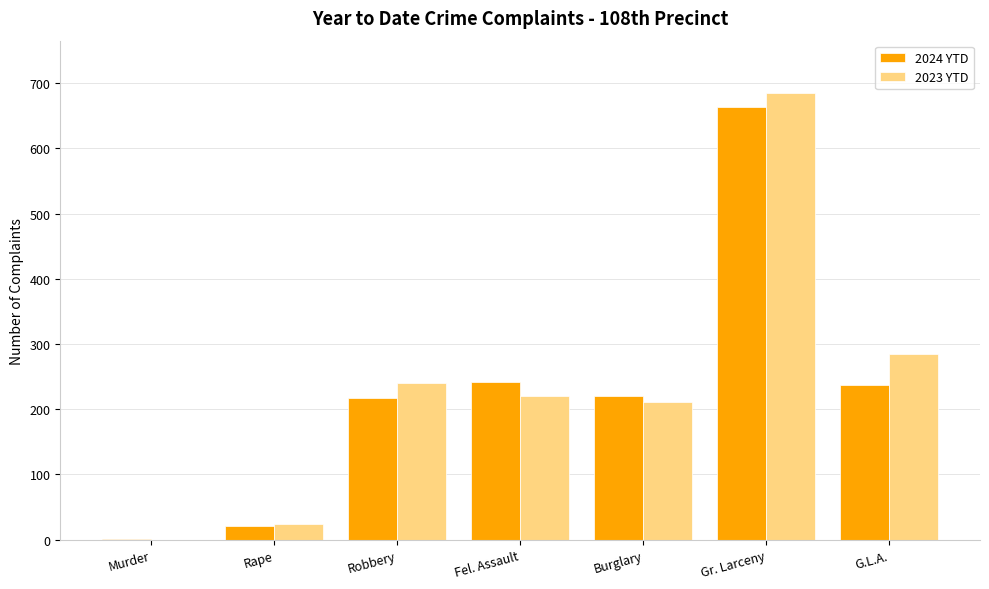

What is the approximate value of 2023 YTD at Gr. Larceny, to the nearest 100?

700